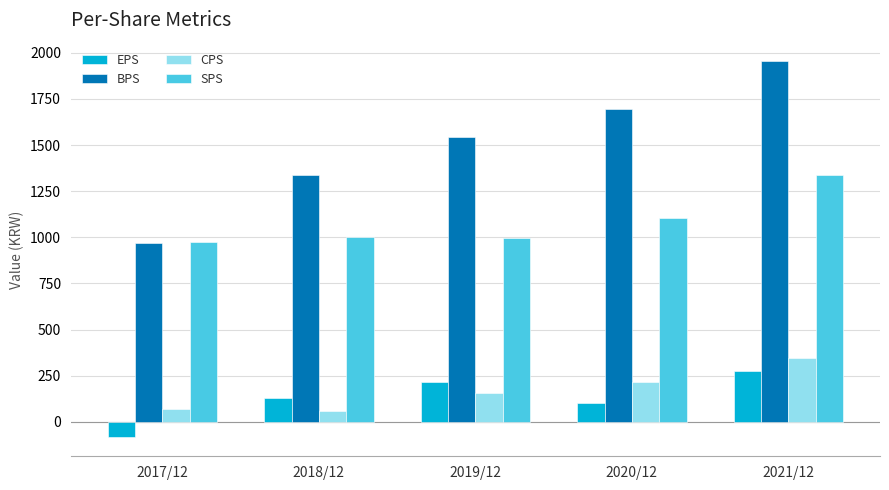

What is the difference between the highest and lowest values at 2021/12?

1680